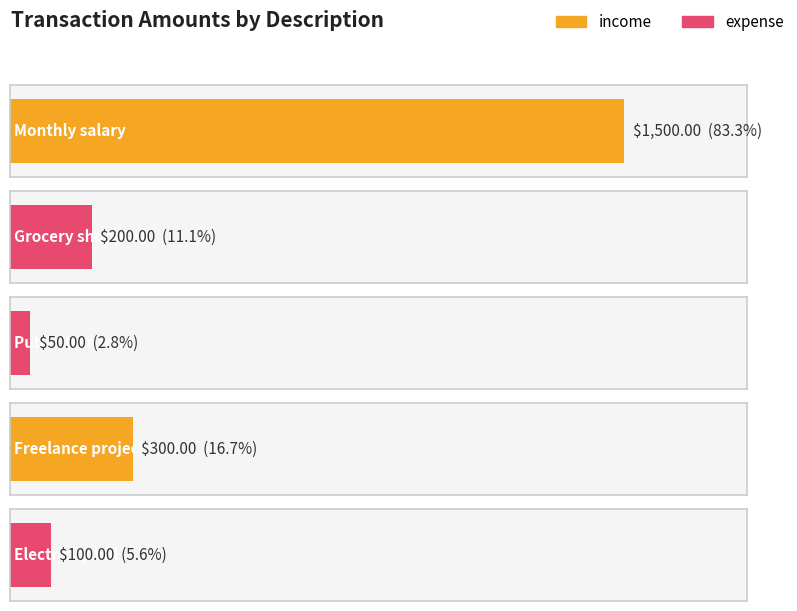

Where is the data nearest to the value 775?

Freelance project